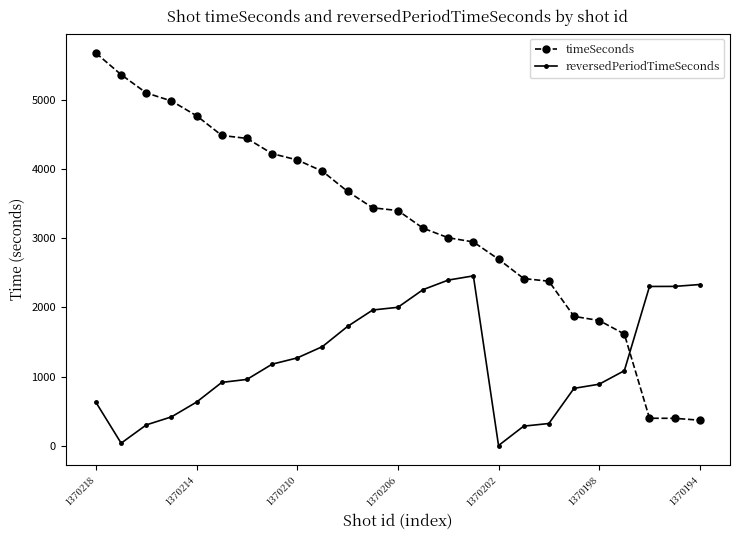

Which series has the largest total across all categories?

timeSeconds